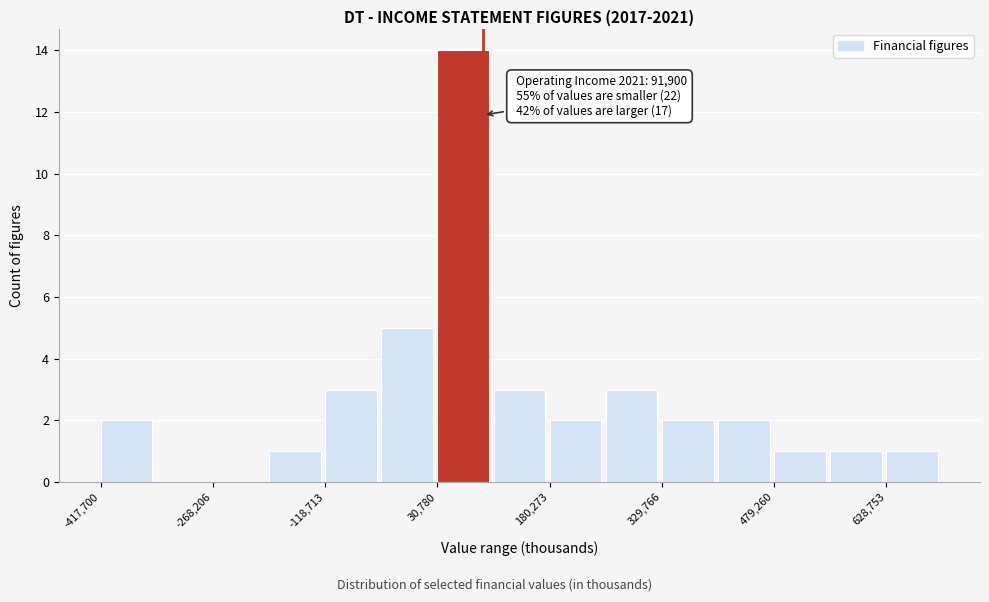

Around what value on the x-axis is the tallest bar? Give the approximate position of its centre, as read against the axis.

60000